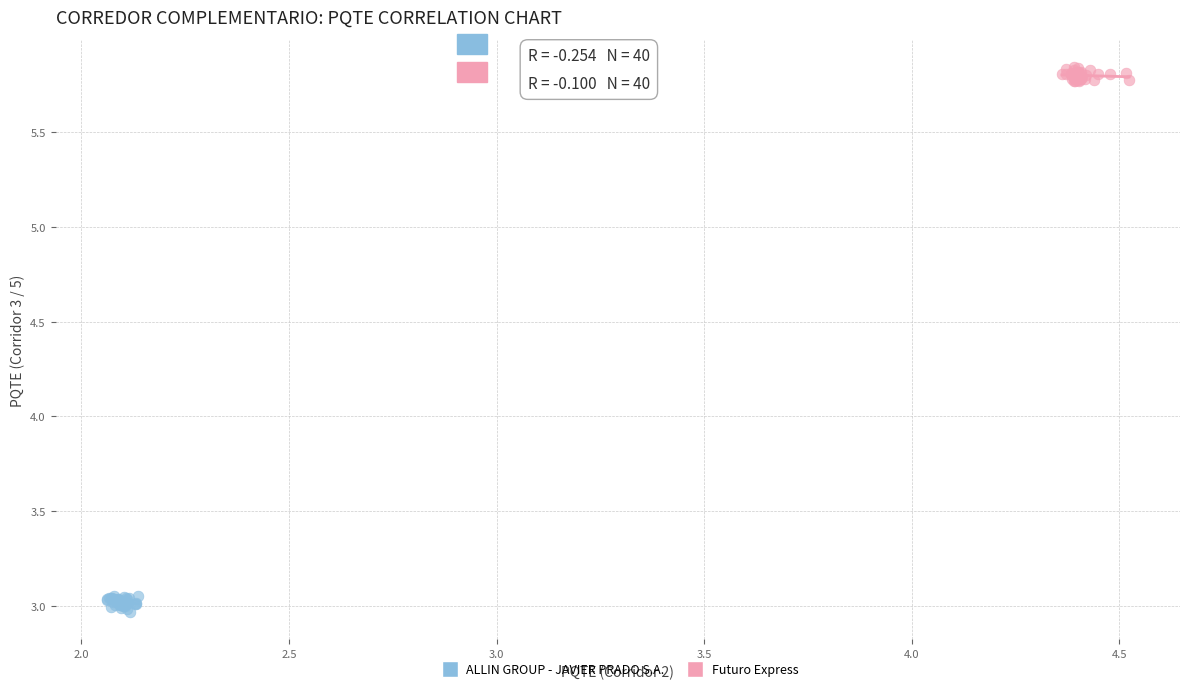

Which series reaches the minimum Y coordinate?

ALLIN GROUP - JAVIER PRADO S.A.